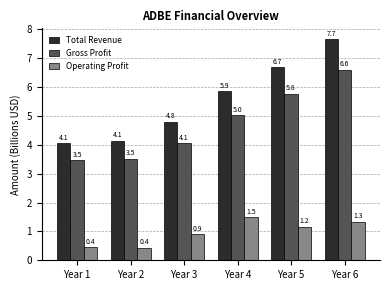

What is the spread (max minus min) of values at Year 2?

3.7